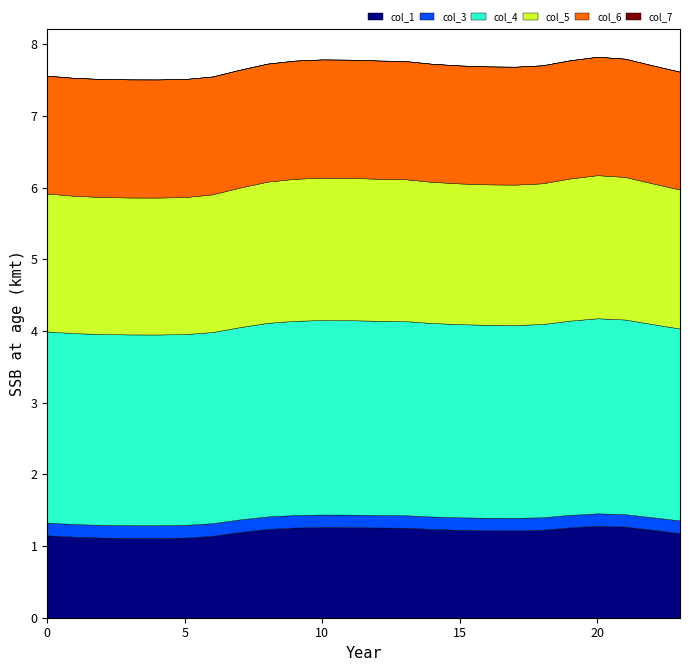

Between 2 and 12, which series saw the biggest shift?

col_1